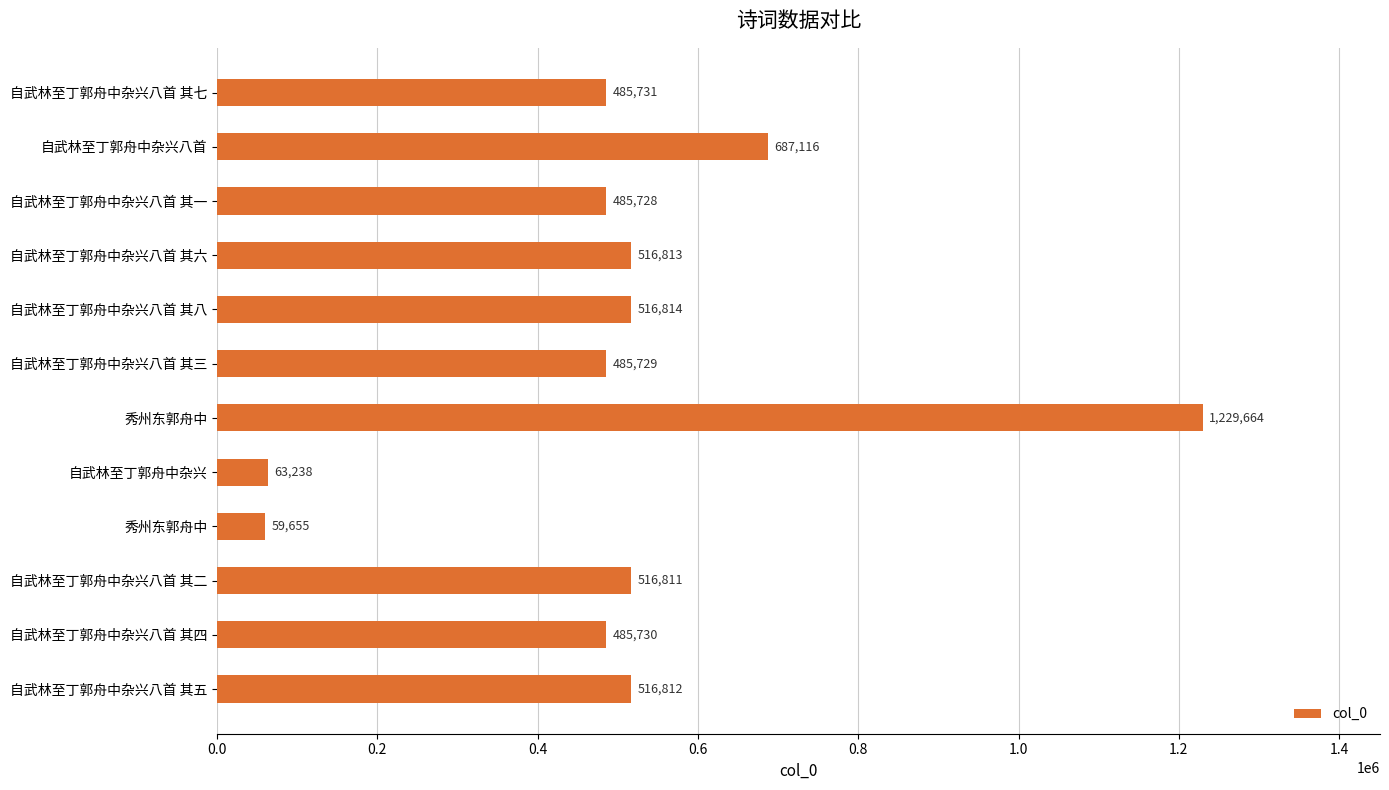

What is the difference between the maximum and minimum values?

1170009